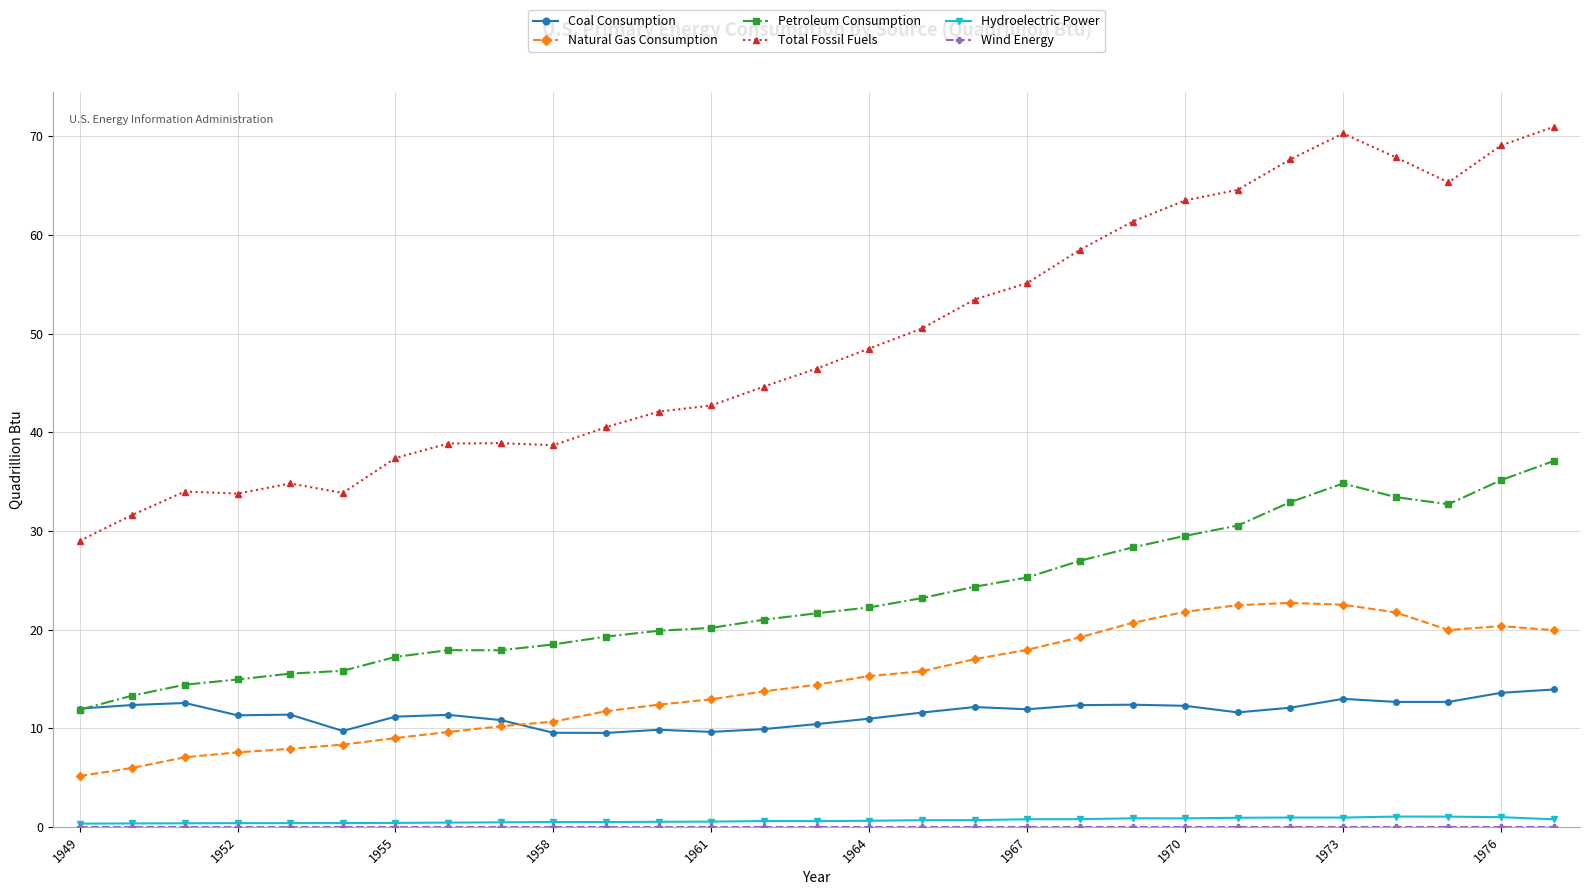

What is the greatest value displayed?

70.9